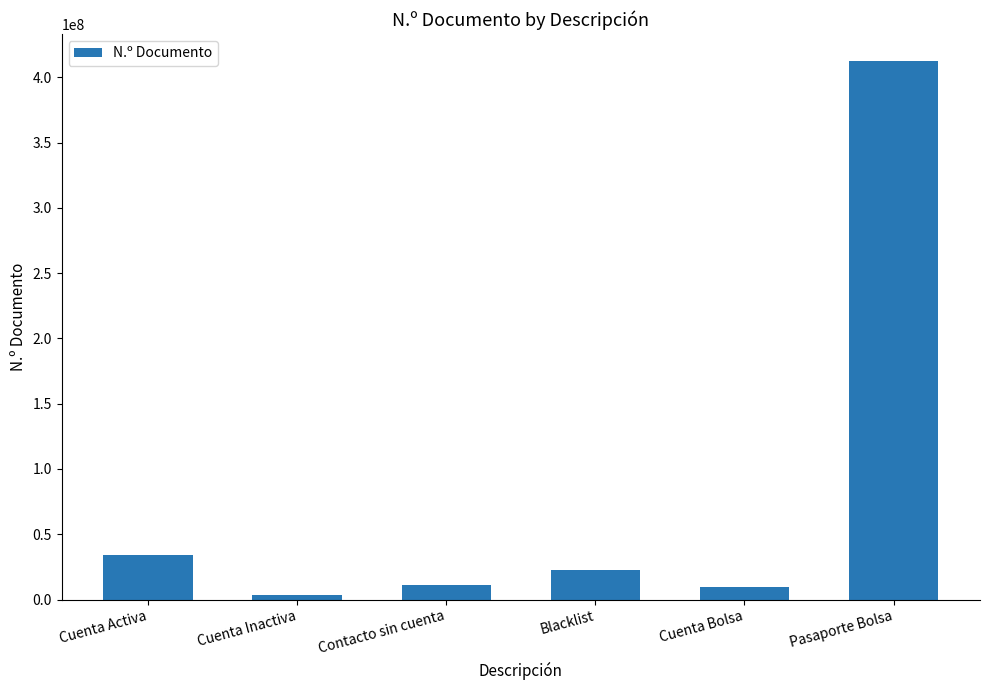

What is the change in value from Cuenta Bolsa to Pasaporte Bolsa?

+402512338